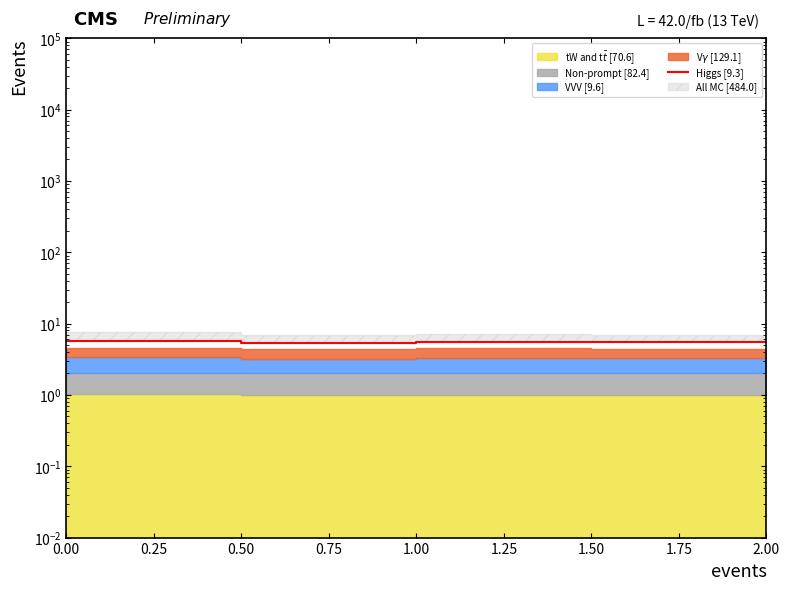

The value at 1.50 is 8.2. True or false?

False